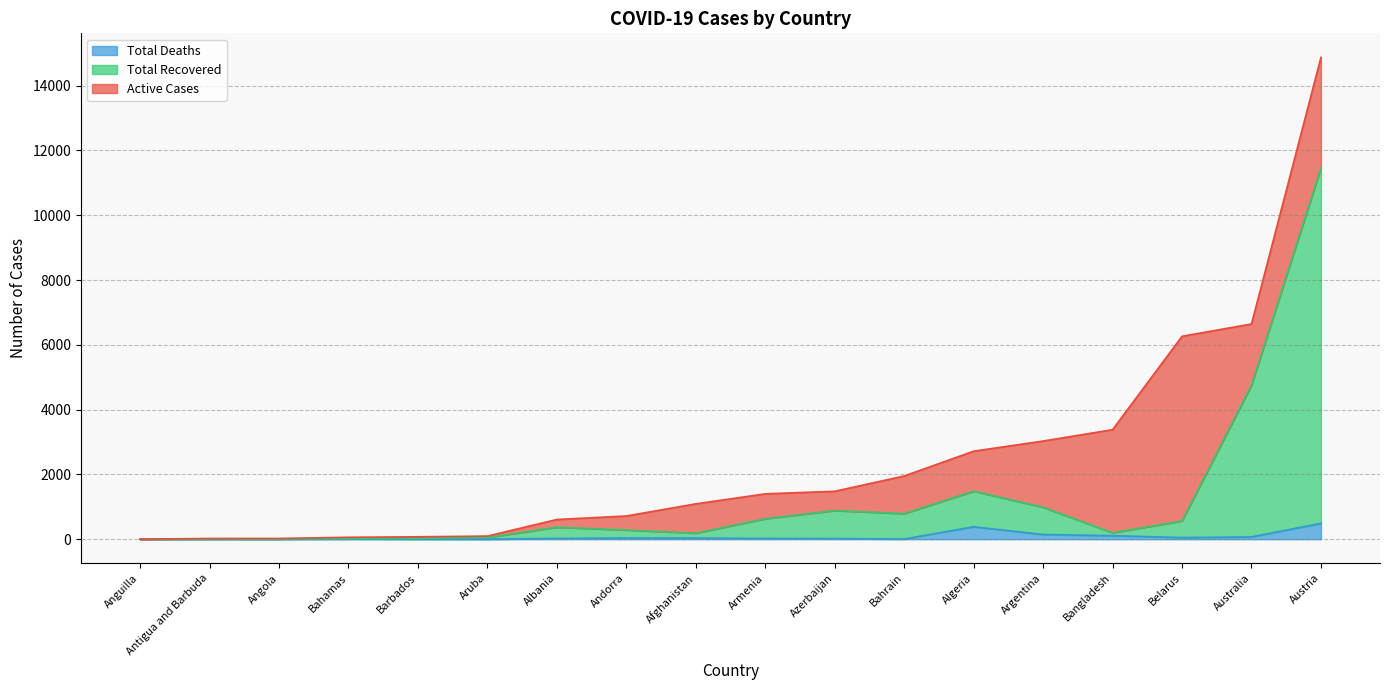

What are all the series names shown in the legend?

Total Deaths, Total Recovered, Active Cases